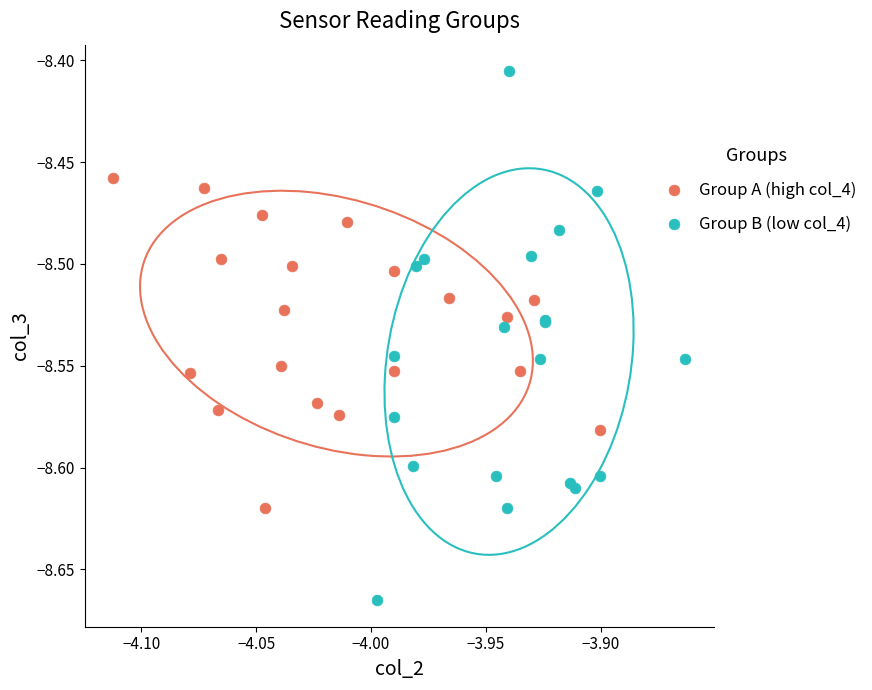

Which series has the widest spread of Y values?

Group B (low col_4)